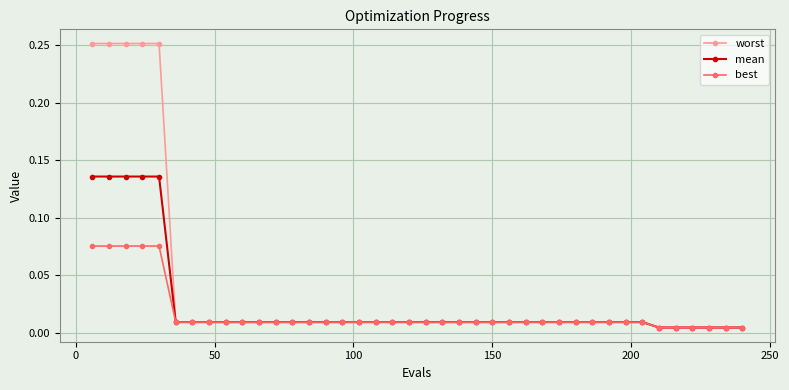

How many categories are shown in the chart?

40